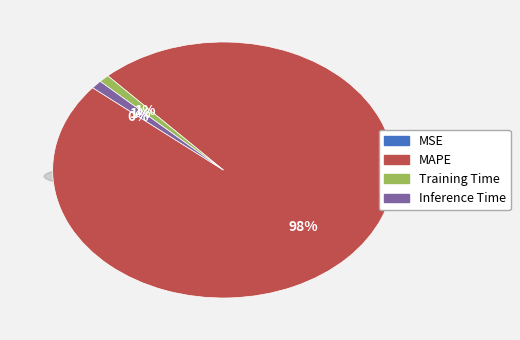

How much of the chart is everything except Inference Time?

98.9%